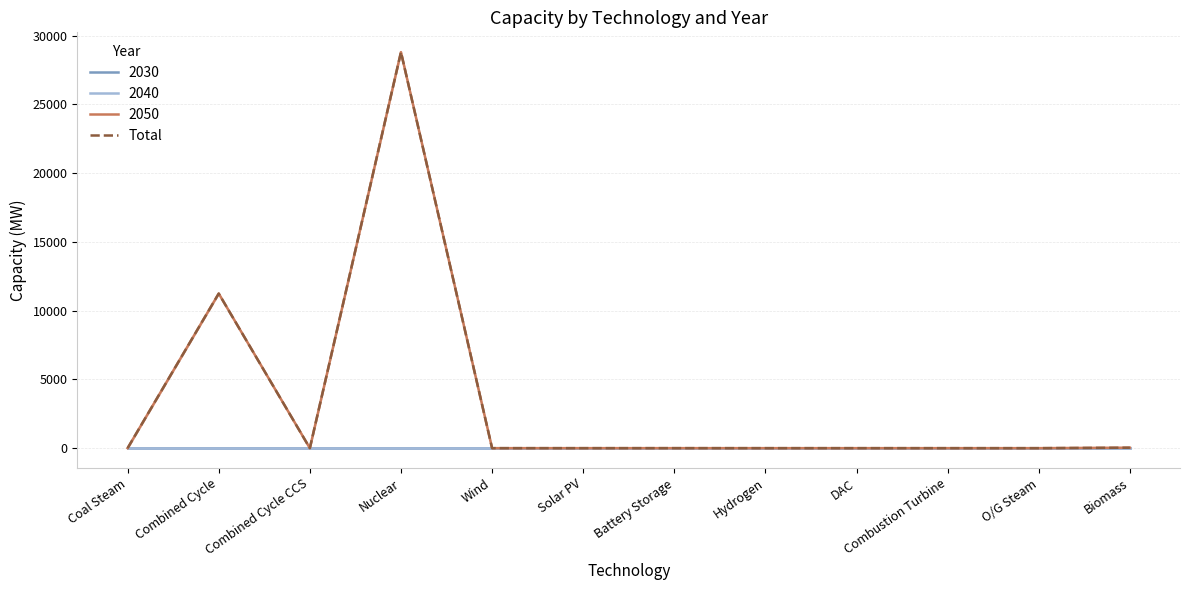

What is the difference between the values at Combined Cycle and Coal Steam?

11245.4